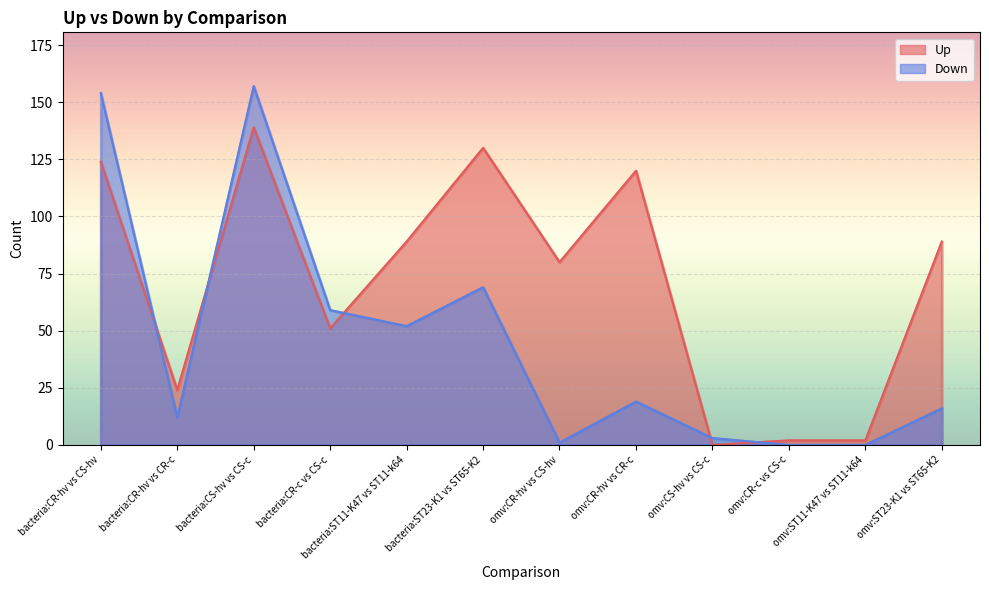

Which series has the largest total across all categories?

Up